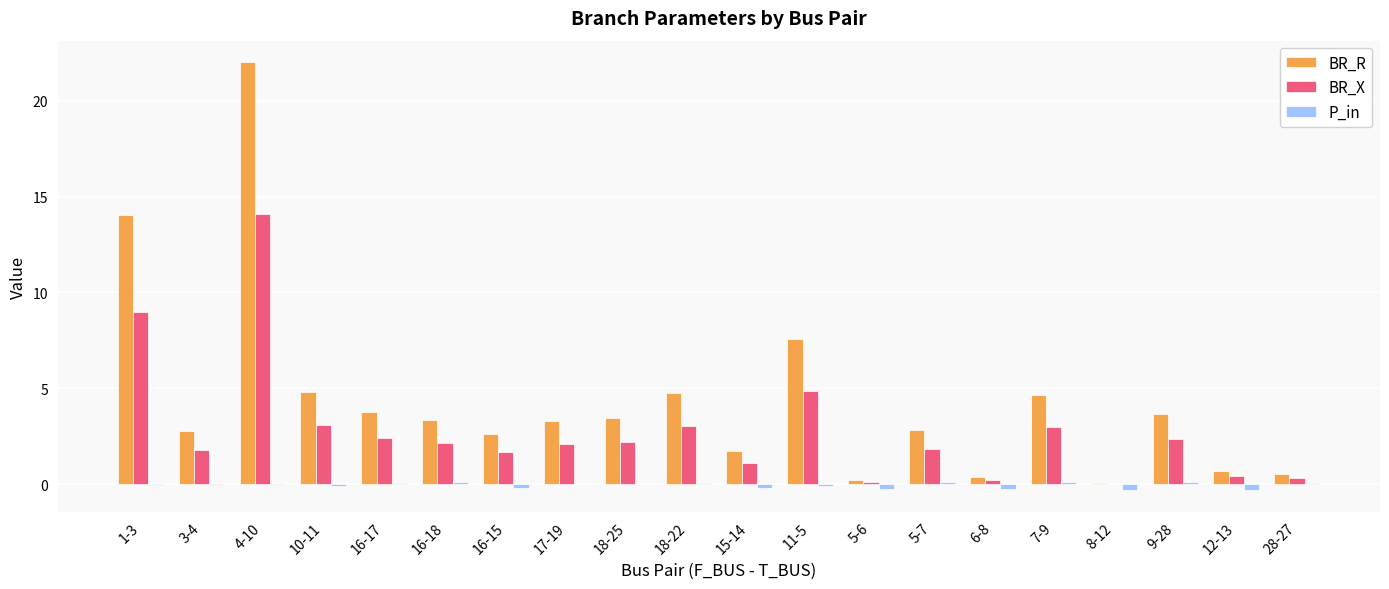

The value of BR_X at 8-12 is 0.0. True or false?

True